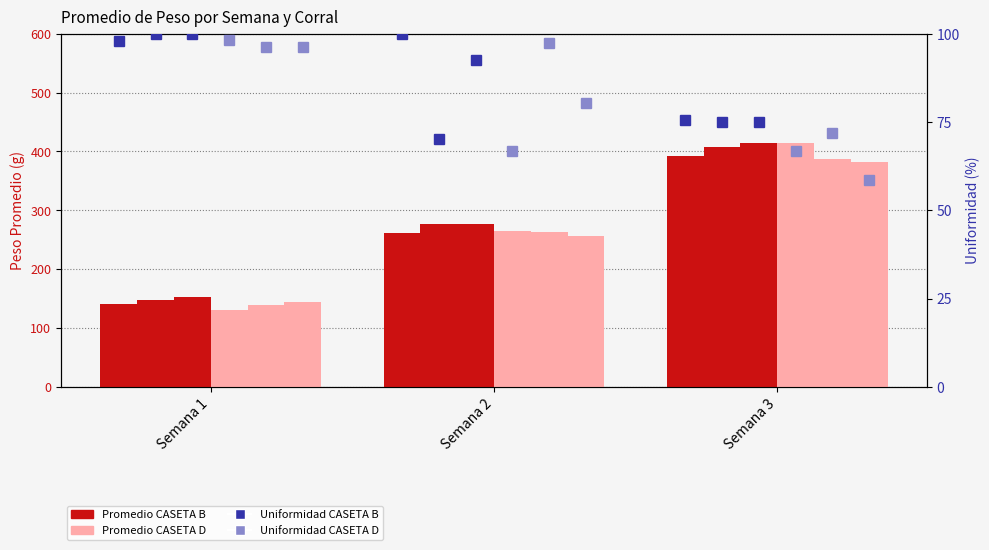

List the labels in order of Promedio CASETA D C1 value, smallest first.

Semana 1, Semana 2, Semana 3